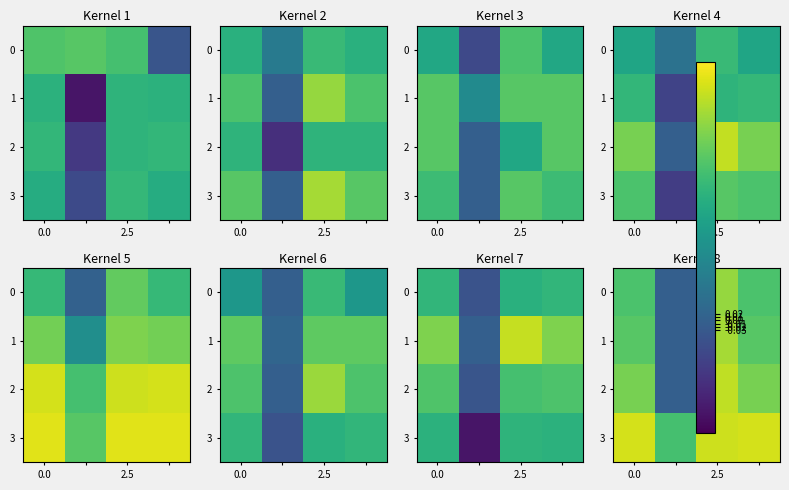

What is the sum of all 0 values?

1.6